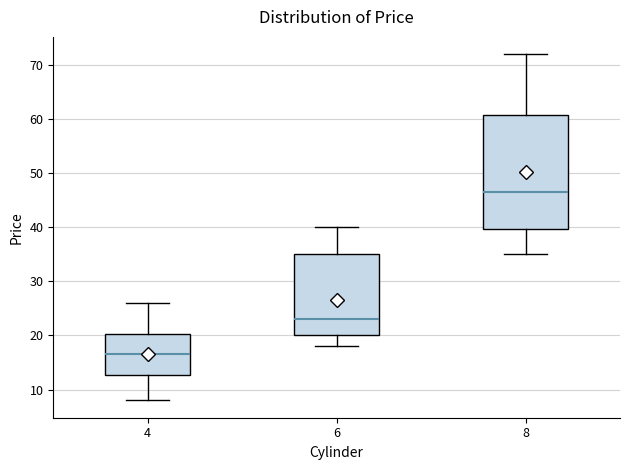

Which box is the tallest, from its lower edge to its upper edge?

8